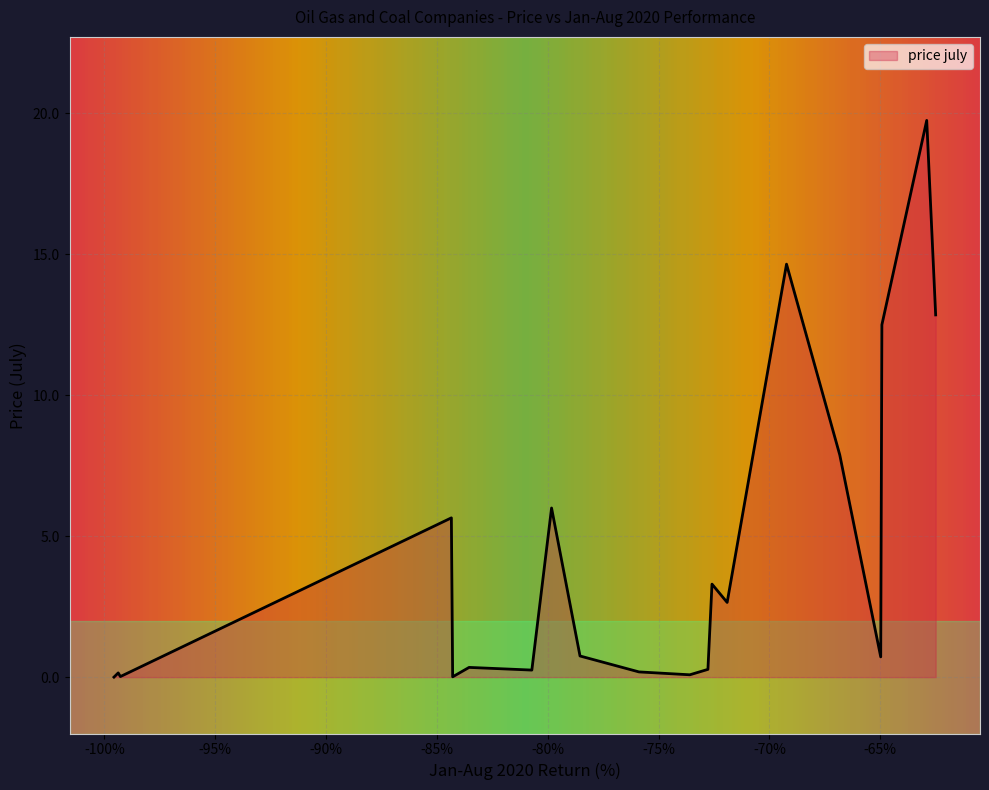

Does the chart have visible grid lines?

Yes